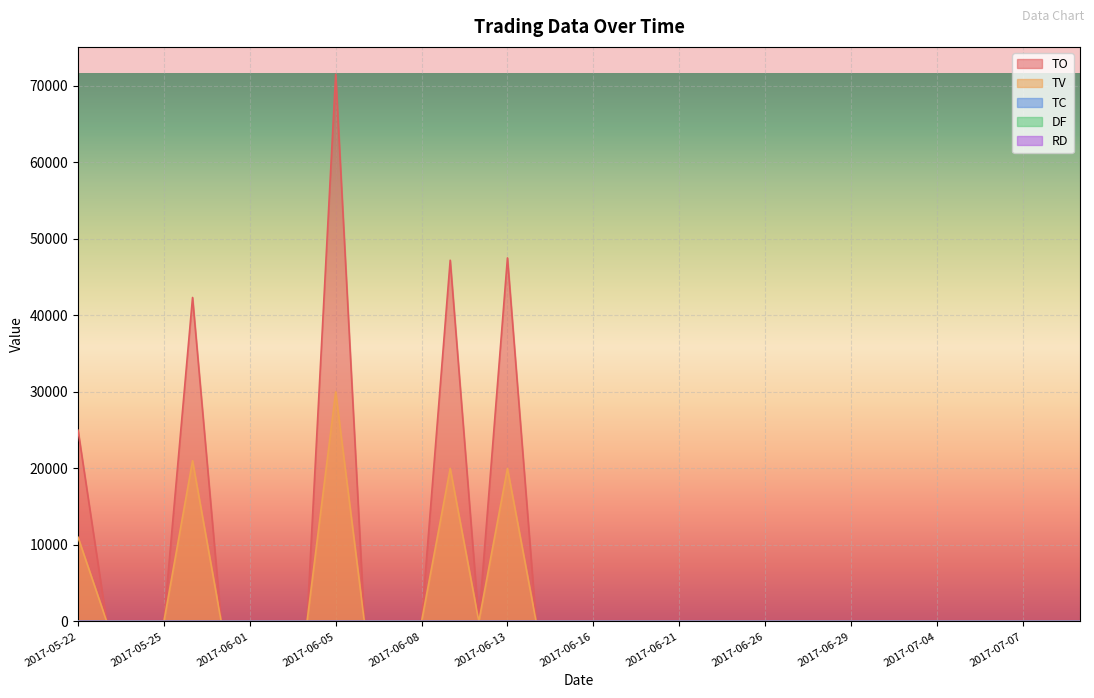

Where is the first local minimum for TO?

2017-06-12